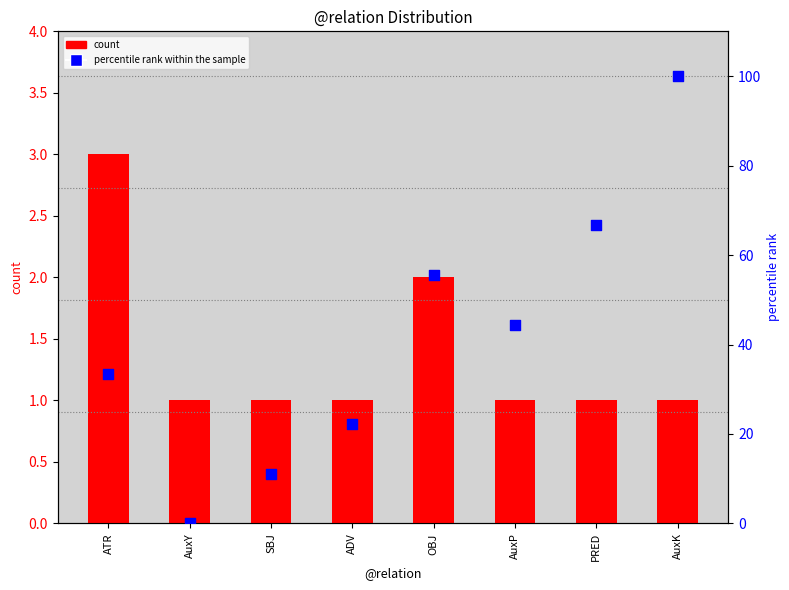

Which series has the widest spread of Y values?

percentile rank within the sample